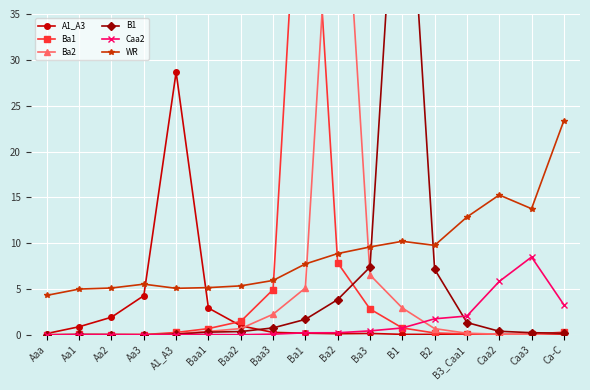

List the series in order of their peak value, highest first.

Ba1, B1, Ba2, A1_A3, WR, Caa2